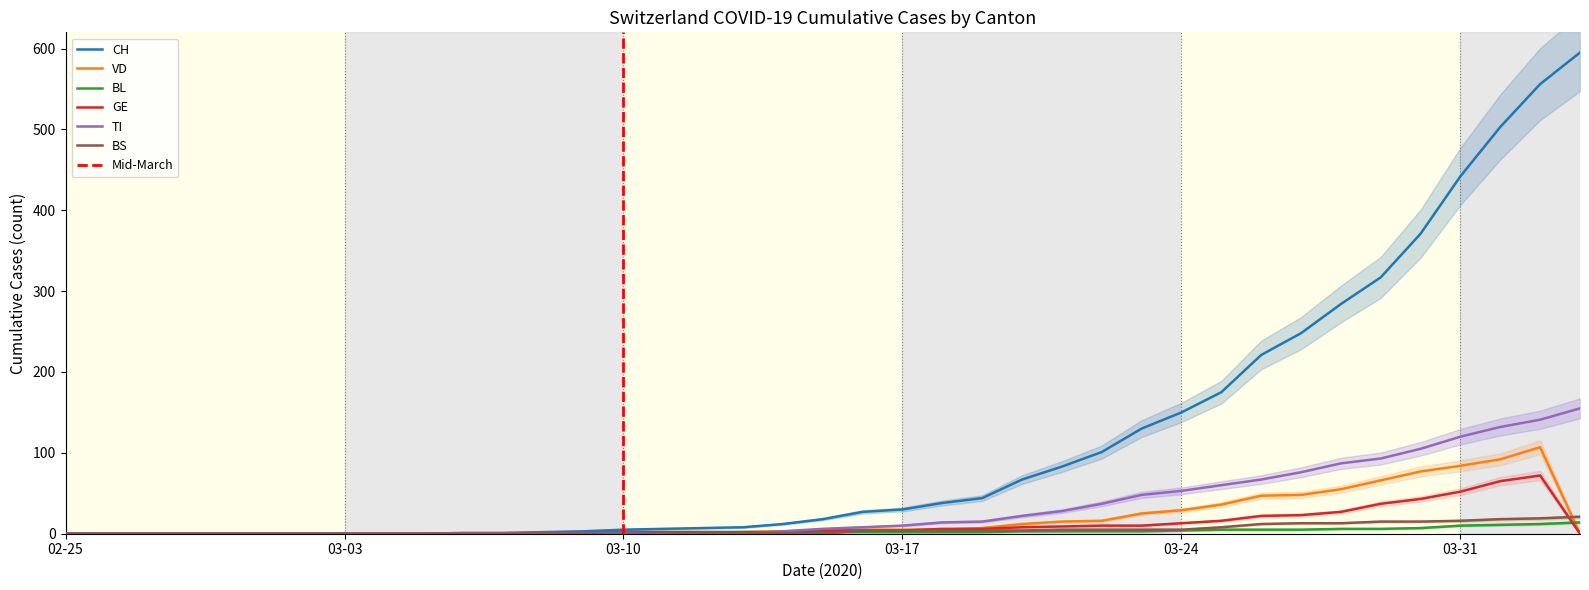

After their last crossing, which series has the higher values: BL or GE?

BL